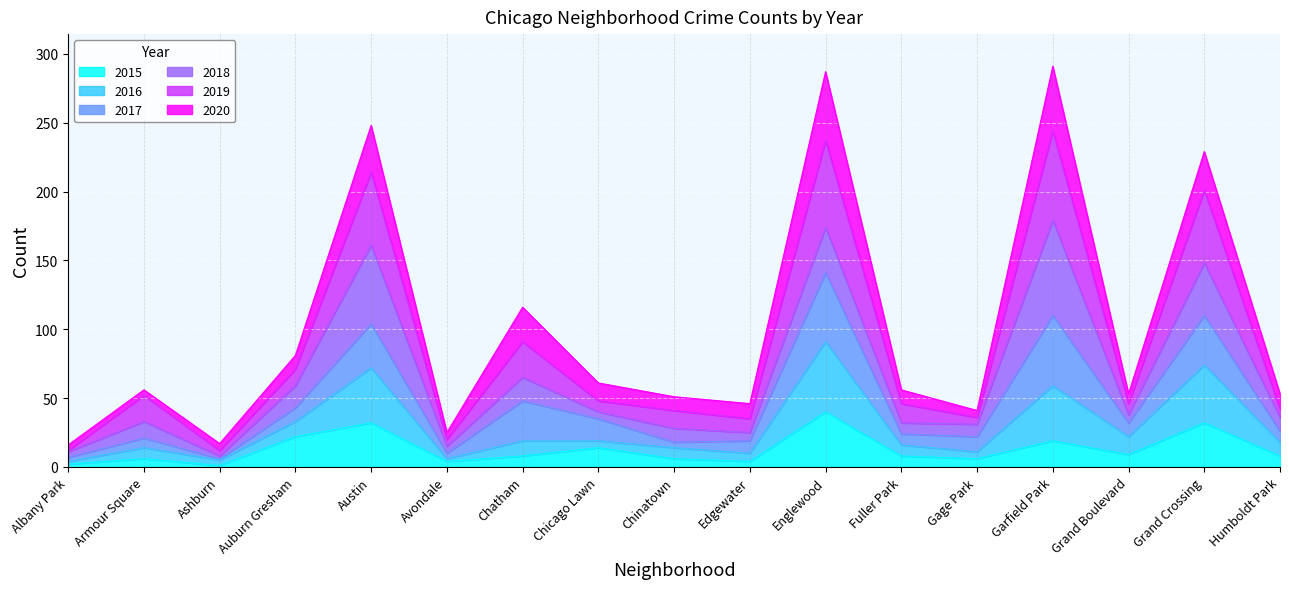

How many interior local peaks does the 2016 series have?

6